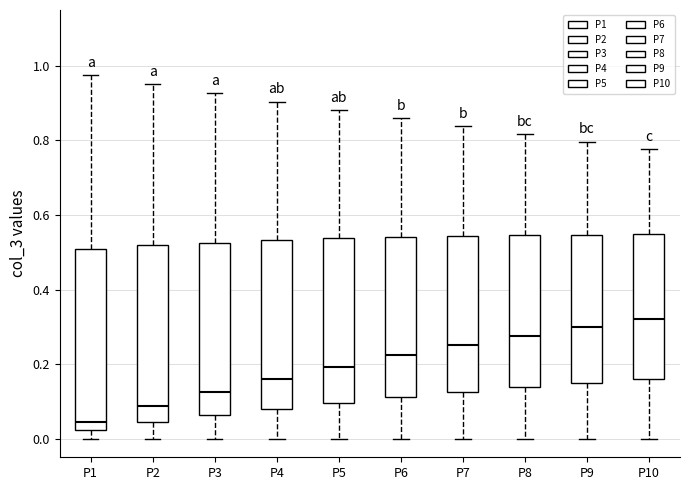

Reading left to right, transcribe this box plot: for each box, give where its median line is, the range the box spans, and where its two whiskers end, as read against the y-axis. The values are not printed on the chart, so give them approximately, as read against the axis.

P1: median 0.04, box 0.02 to 0.52, whiskers 0.00 to 0.98
P2: median 0.08, box 0.04 to 0.52, whiskers 0.00 to 0.96
P3: median 0.12, box 0.06 to 0.52, whiskers 0.00 to 0.92
P4: median 0.16, box 0.08 to 0.54, whiskers 0.00 to 0.90
P5: median 0.20, box 0.10 to 0.54, whiskers 0.00 to 0.88
P6: median 0.22, box 0.12 to 0.54, whiskers 0.00 to 0.86
P7: median 0.26, box 0.12 to 0.54, whiskers 0.00 to 0.84
P8: median 0.28, box 0.14 to 0.54, whiskers 0.00 to 0.82
P9: median 0.30, box 0.14 to 0.54, whiskers 0.00 to 0.80
P10: median 0.32, box 0.16 to 0.54, whiskers 0.00 to 0.78